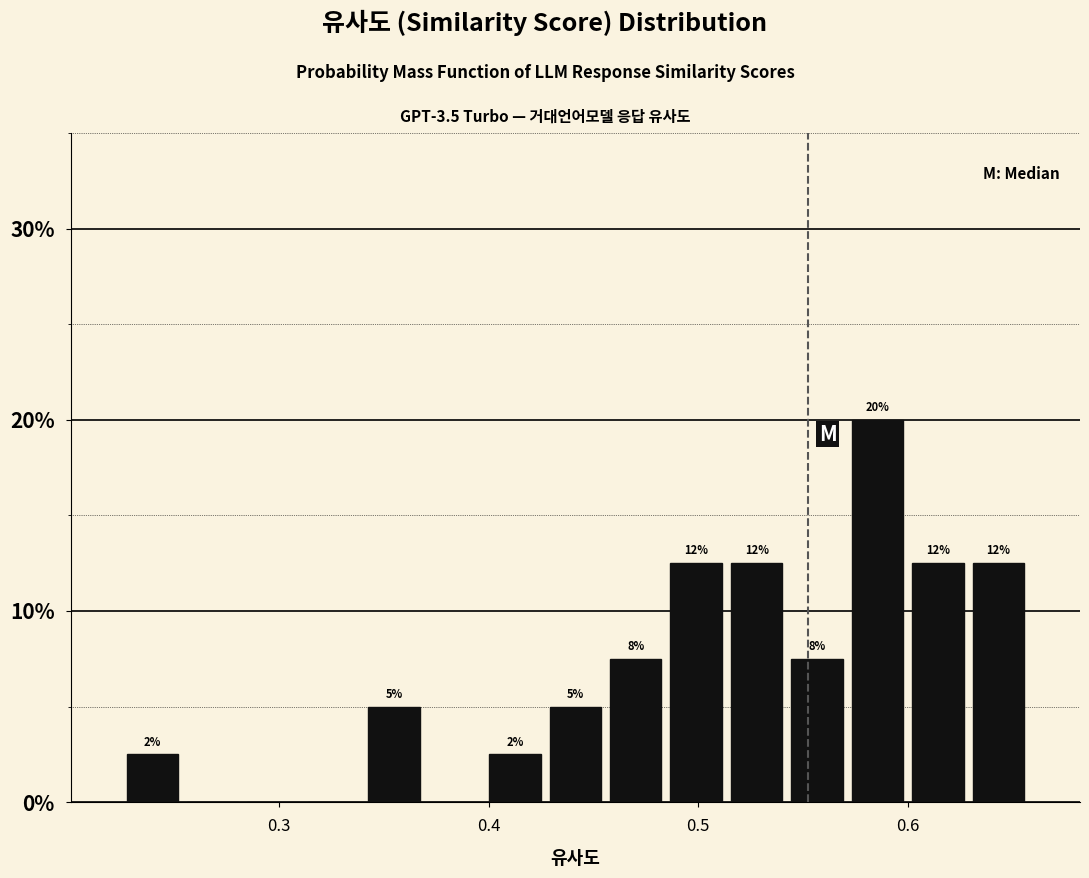

Read against the x-axis, roughly where is the centre of the tallest bar?

0.59